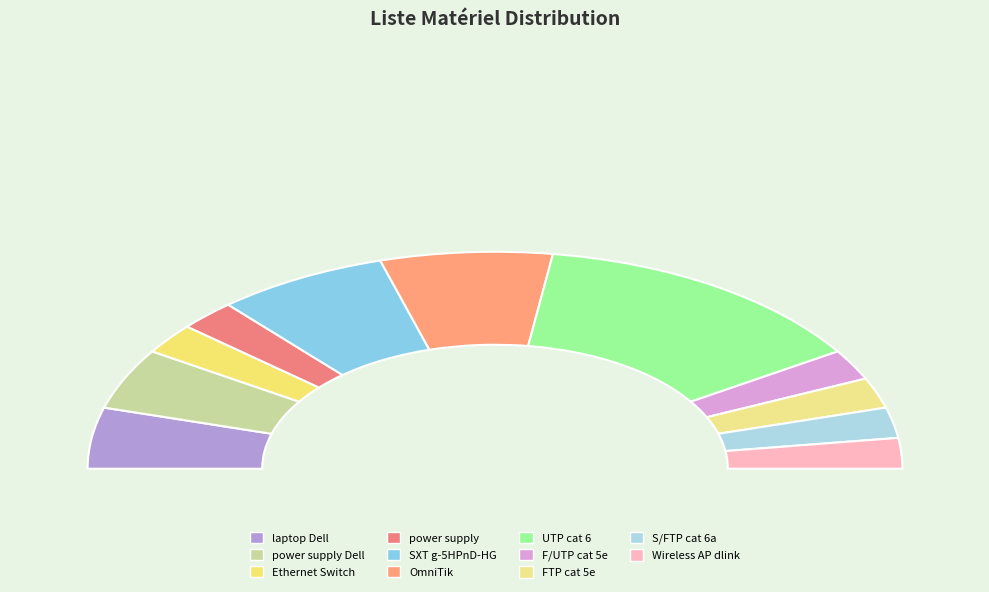

Which has a higher value, FTP cat 5e or S/FTP cat 6a?

FTP cat 5e